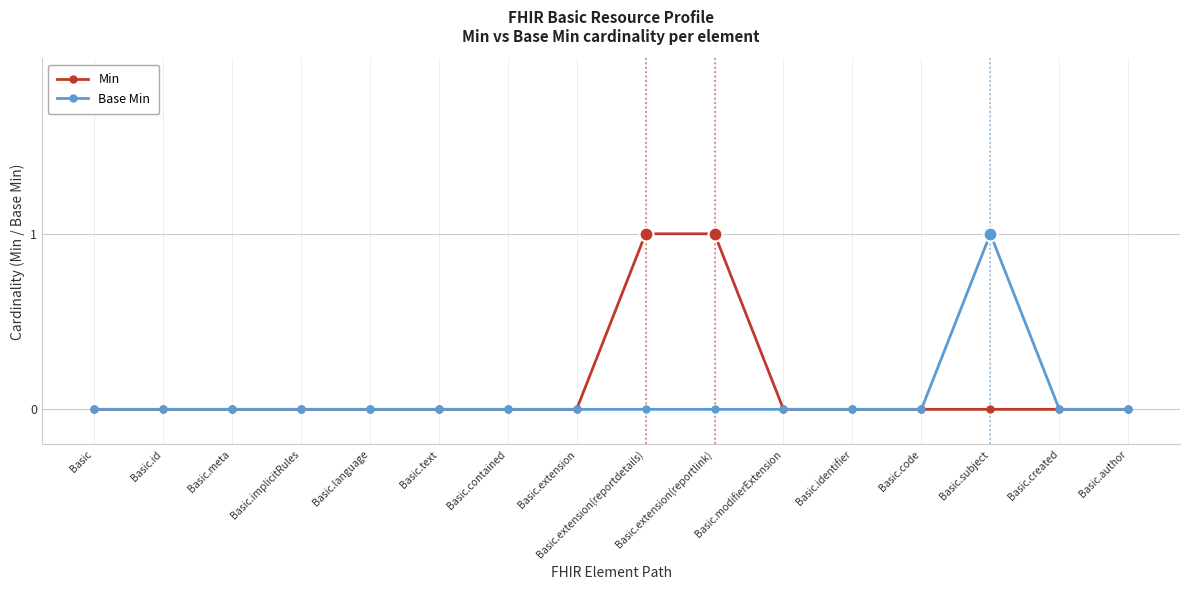

Reading right to left, list all the values displayed in this chart.

Min: 0	0	0	0	0	0	1	1	0	0	0	0	0	0	0	0
Base Min: 0	0	1	0	0	0	0	0	0	0	0	0	0	0	0	0